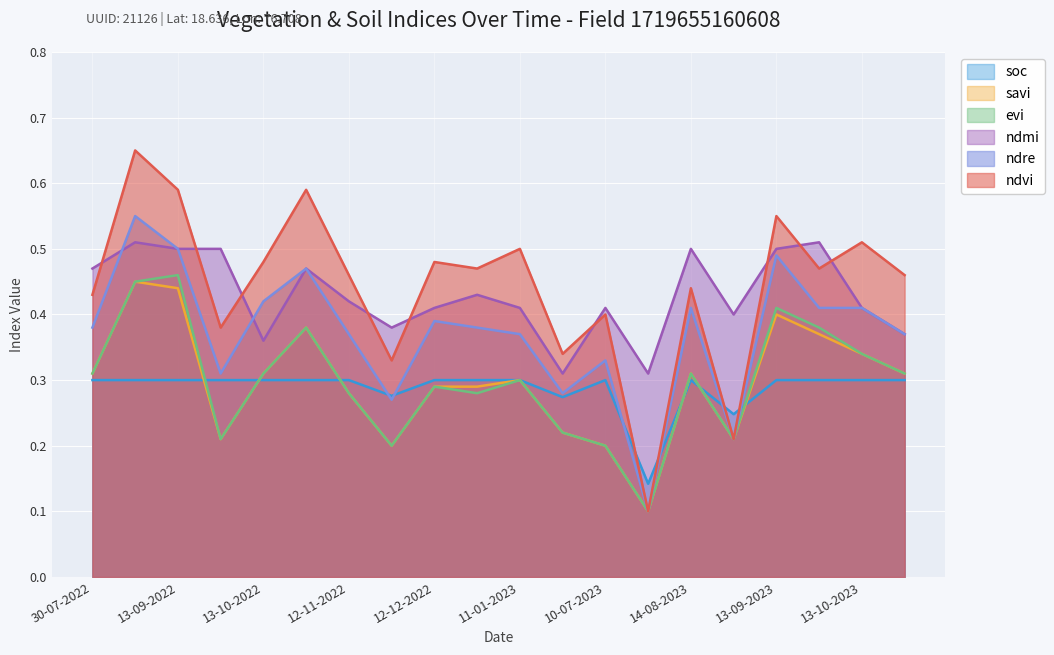

True or false: ndre and evi intersect in this chart.

False